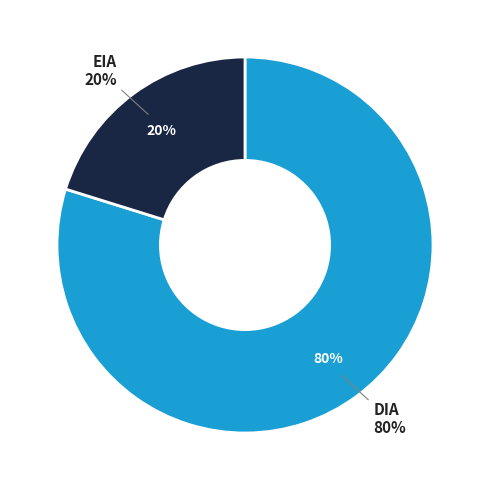

Which has a higher value, DIA or EIA?

DIA